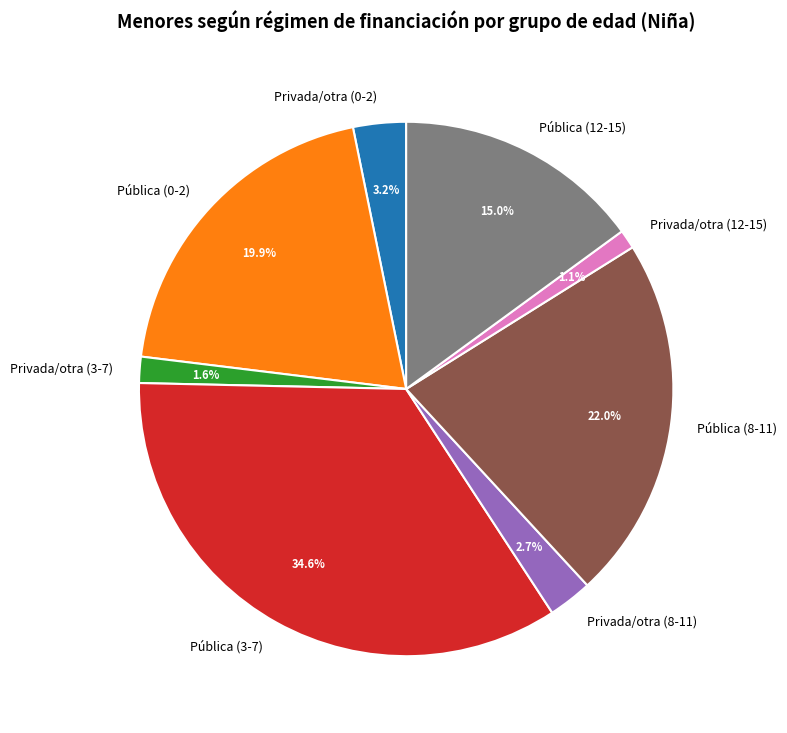

True or false: Pública (3-7) accounts for 21% of the total.

False